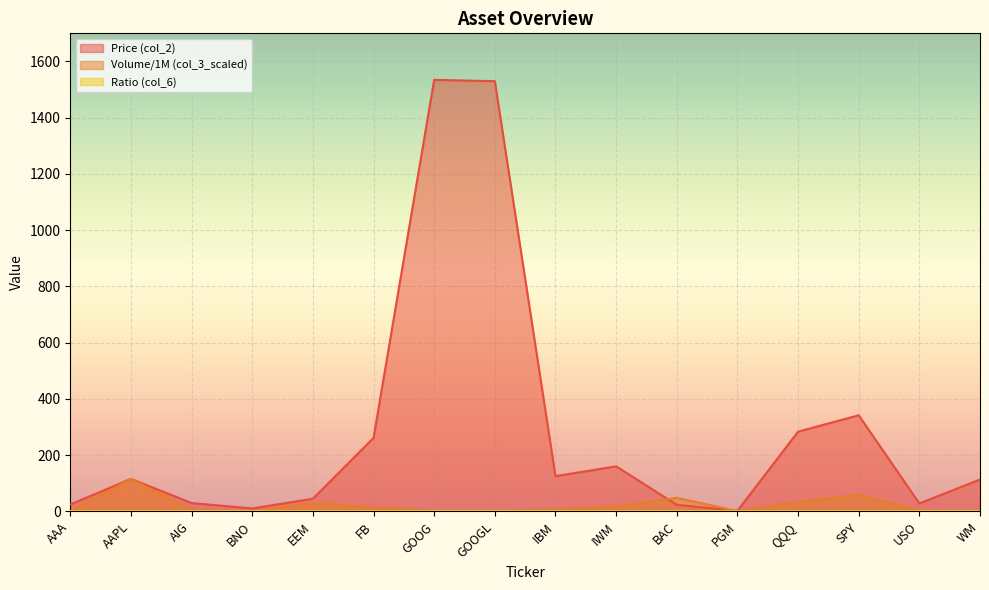

What position from the right is USO?

2